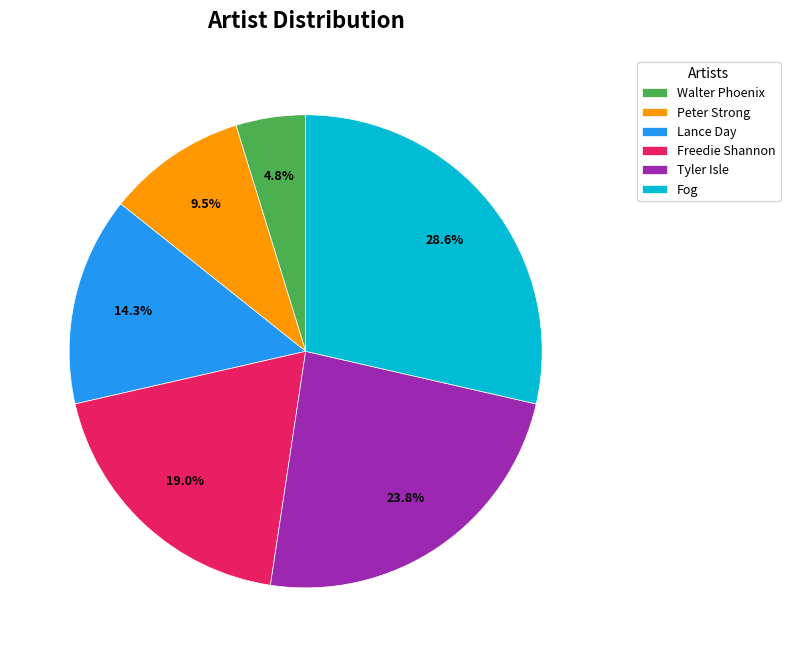

How many segments does this pie chart have?

6